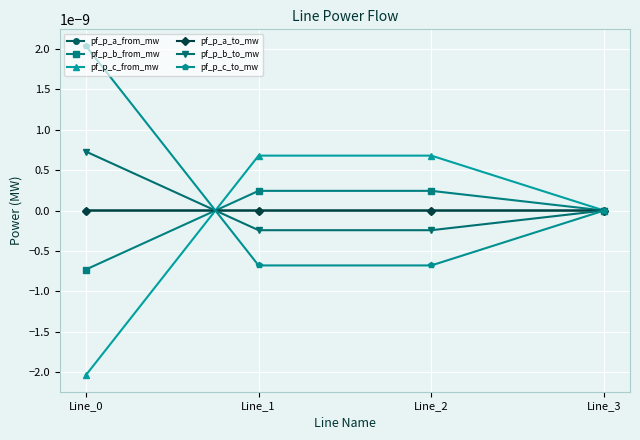

Count the number of categories in the chart.

4